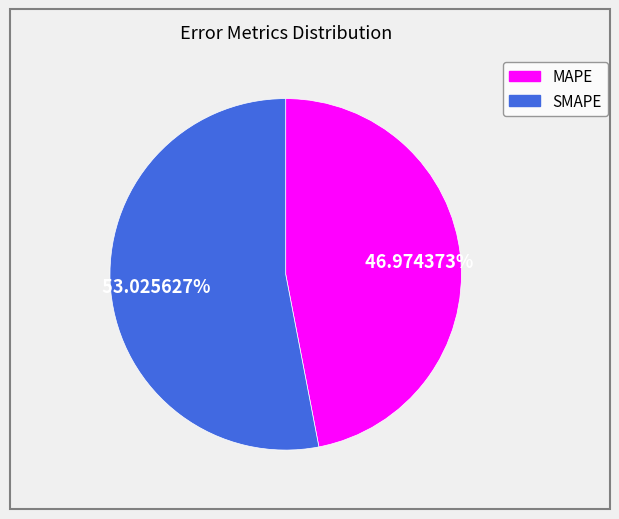

What is the majority slice?

SMAPE